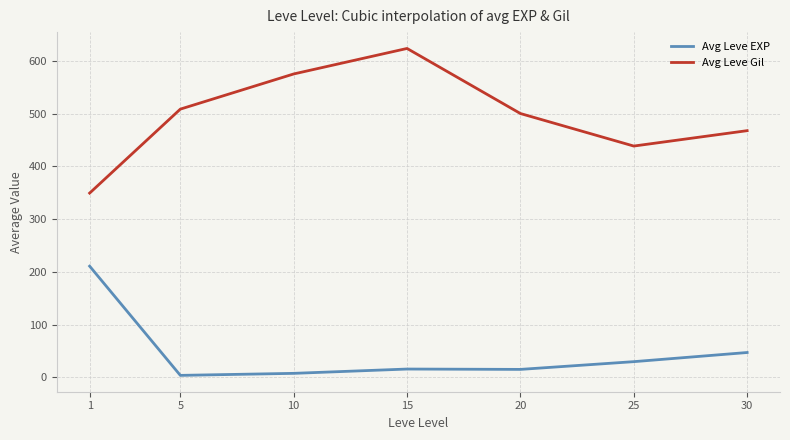

How many lines are shown in the chart?

2